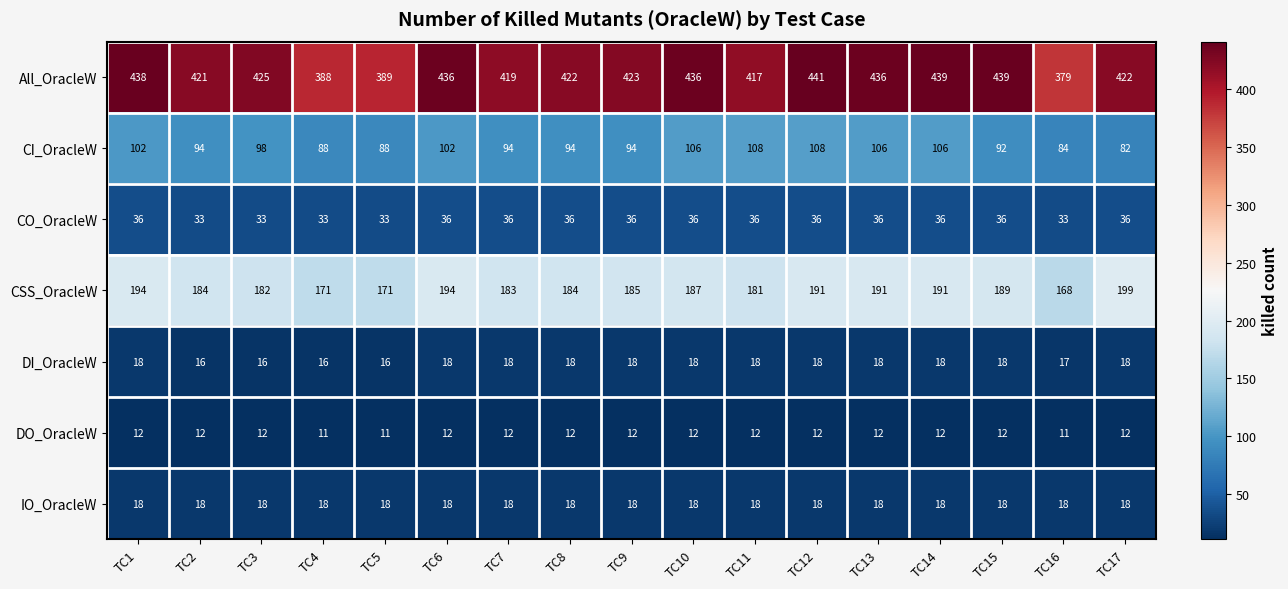

True or false: CSS_OracleW has a value of 171 at TC5.

True